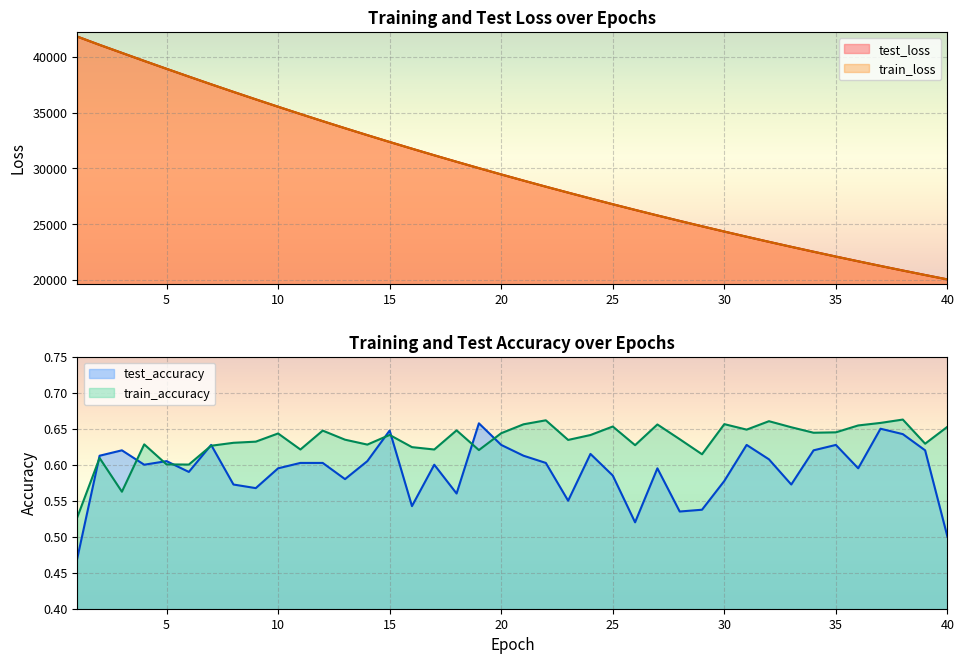

Where do train_loss and test_loss first cross each other?

2 and 3